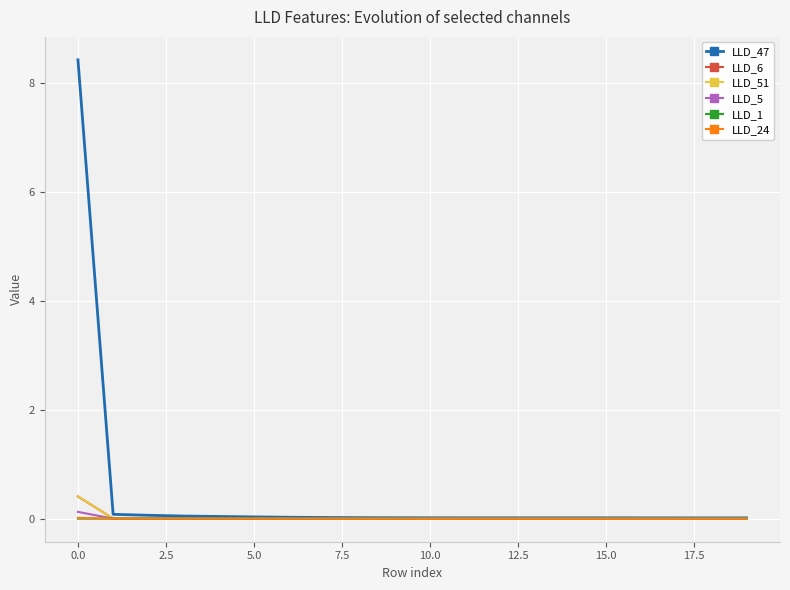

Which series has the largest range (max minus min)?

LLD_47